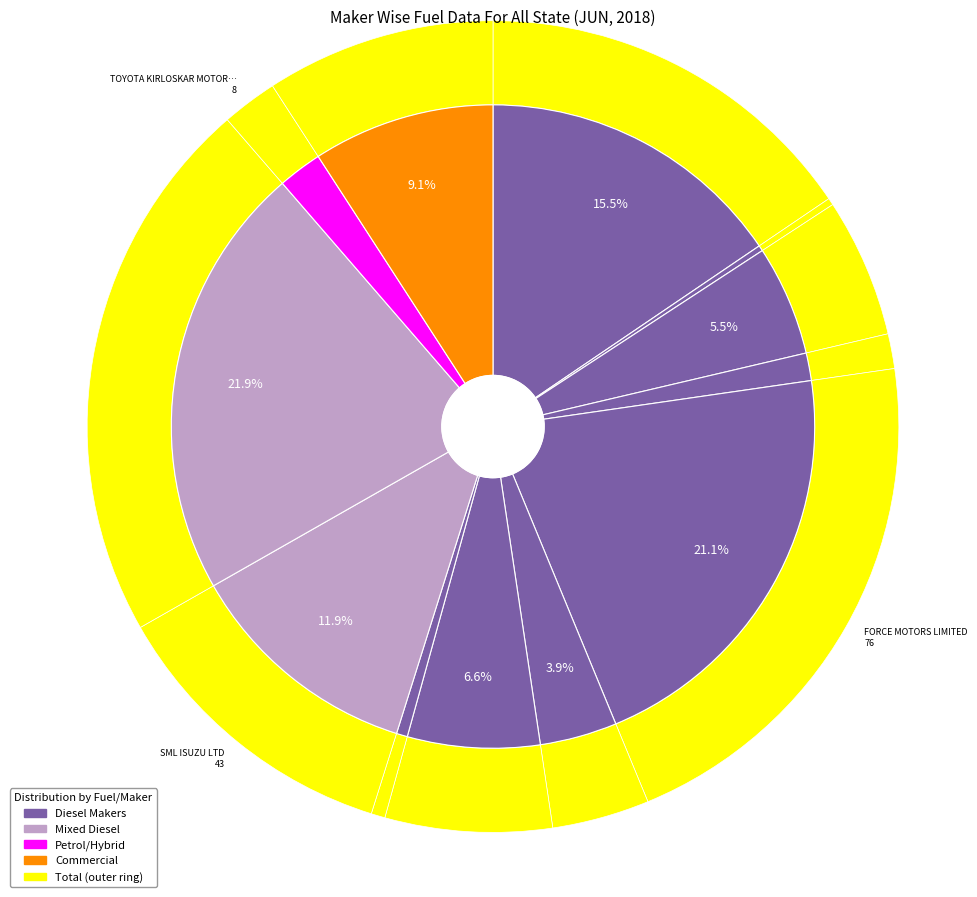

To the nearest percent, what percentage of the pie is EICHER MOTORS LTD?

1%